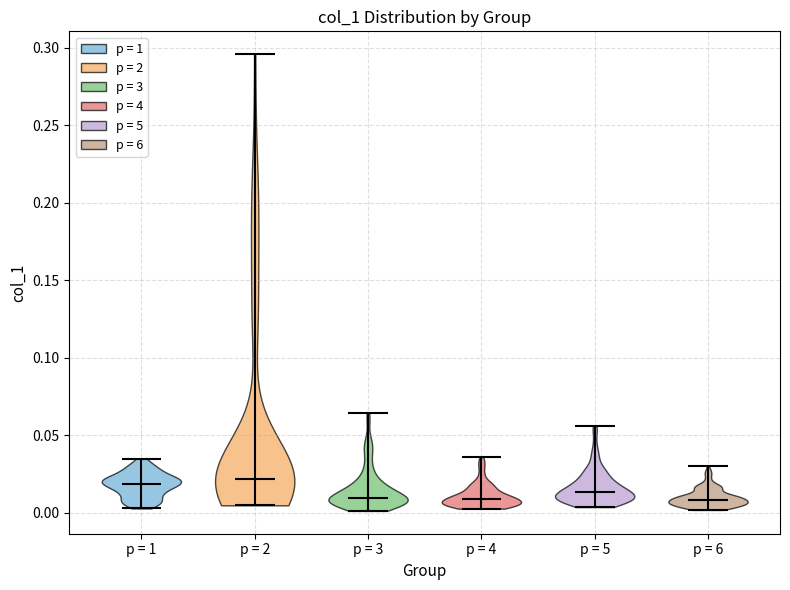

Reading left to right, read every violin against the y-axis: where its median line is, and the lowest and highest points it reaches. The values are not printed on the chart, so give them approximately, as read against the axis.

p = 1: median line 0.020, lowest point 0.005, highest point 0.035
p = 2: median line 0.020, lowest point 0.005, highest point 0.295
p = 3: median line 0.010, lowest point 0.000, highest point 0.065
p = 4: median line 0.010, lowest point 0.005, highest point 0.035
p = 5: median line 0.015, lowest point 0.005, highest point 0.055
p = 6: median line 0.010, lowest point 0.000, highest point 0.030